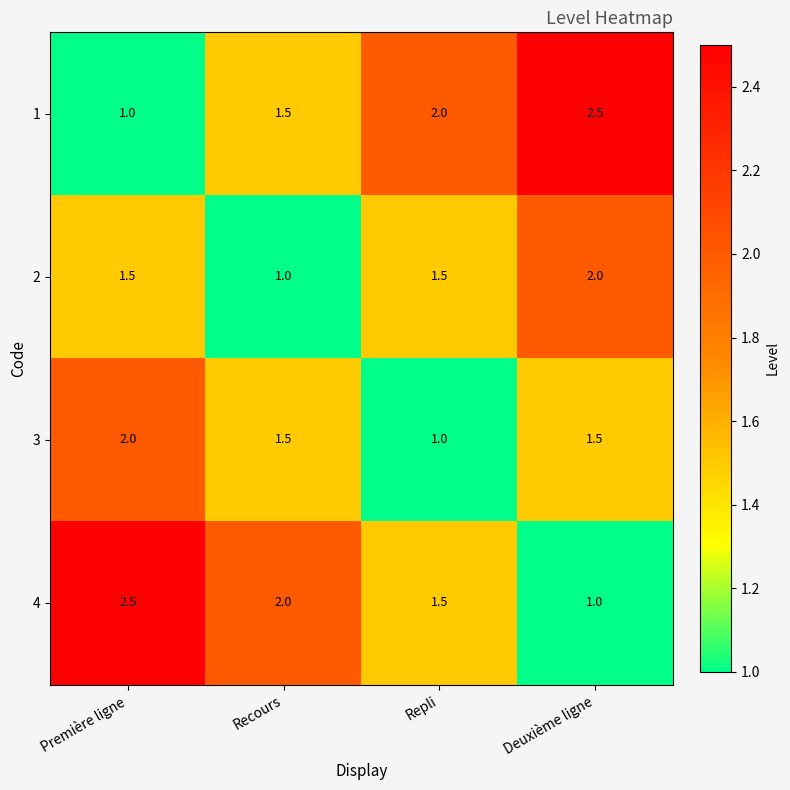

What is the smallest value displayed?

1.0